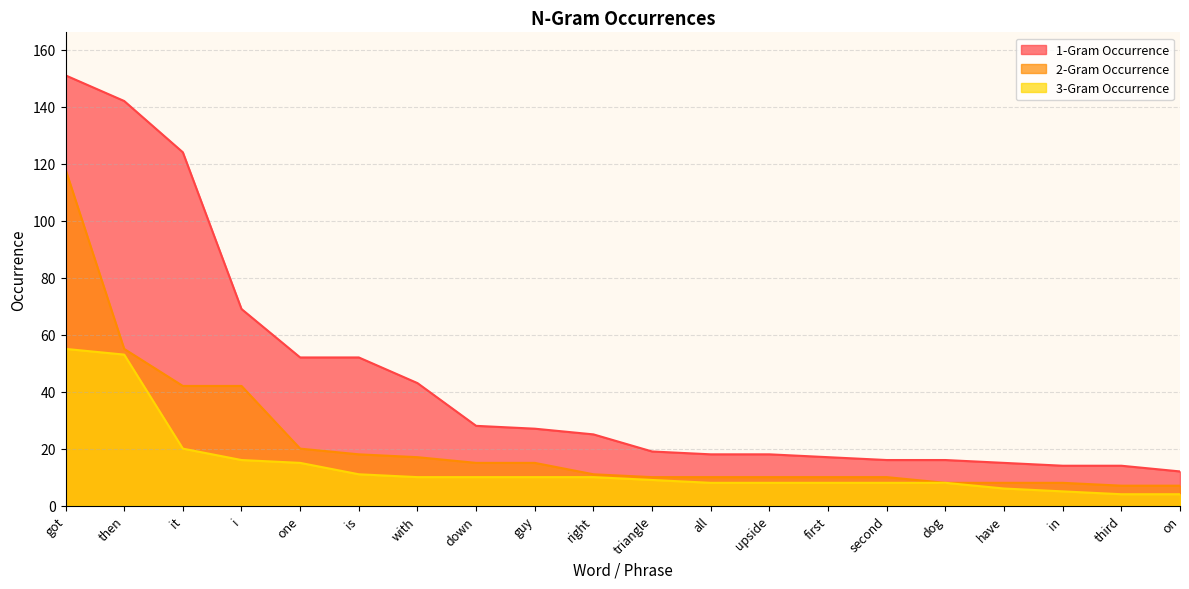

At got, list the series in order from largest to smallest.

1-Gram Occurrence, 2-Gram Occurrence, 3-Gram Occurrence